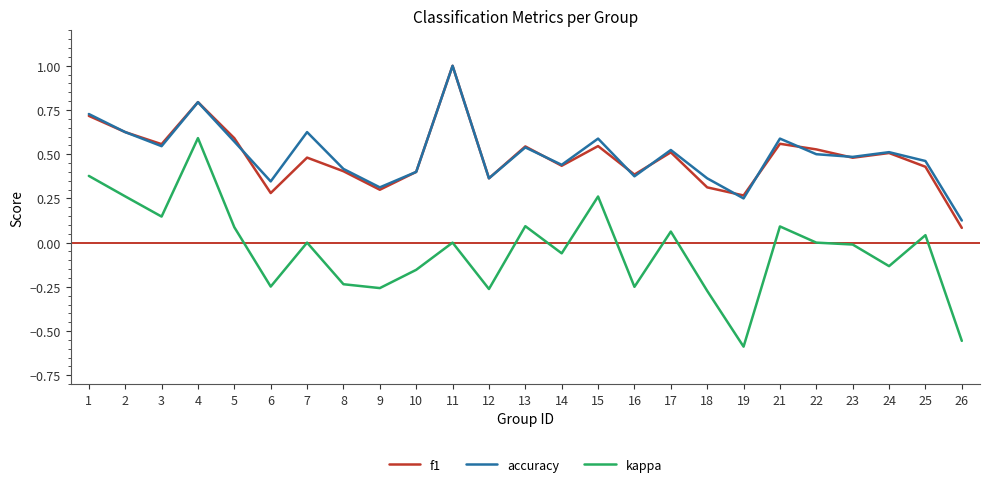

Where is the first local maximum for accuracy?

4